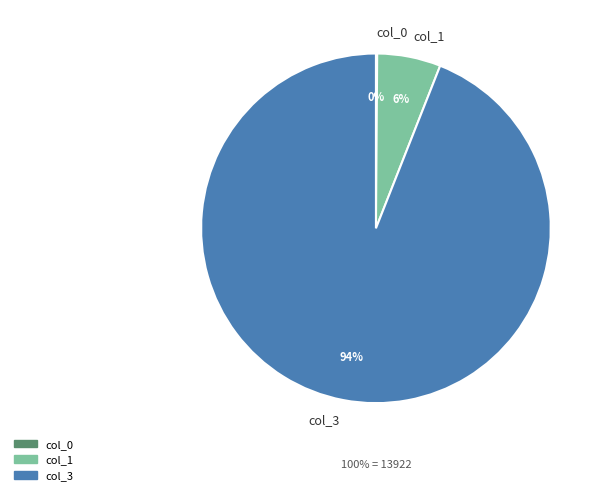

Is there any slice that represents more than half of the pie?

Yes